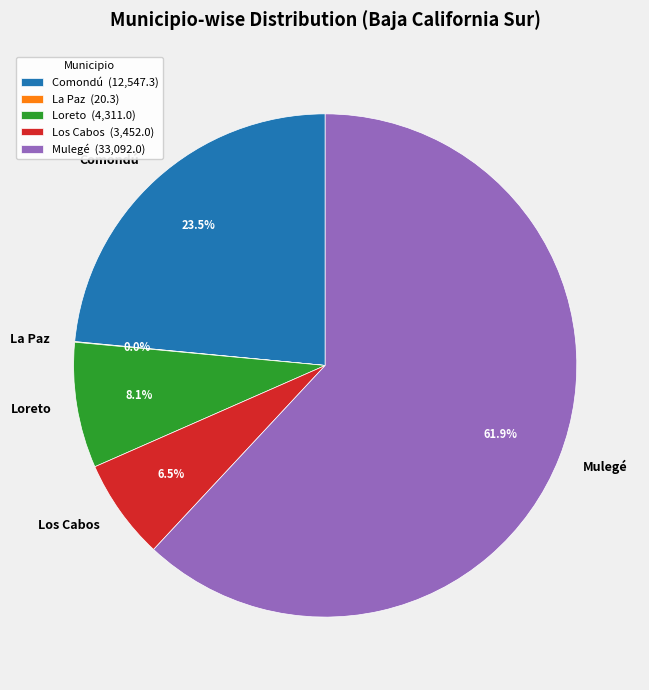

What is the ratio of the value at Los Cabos to the value at Comondú?

0.3